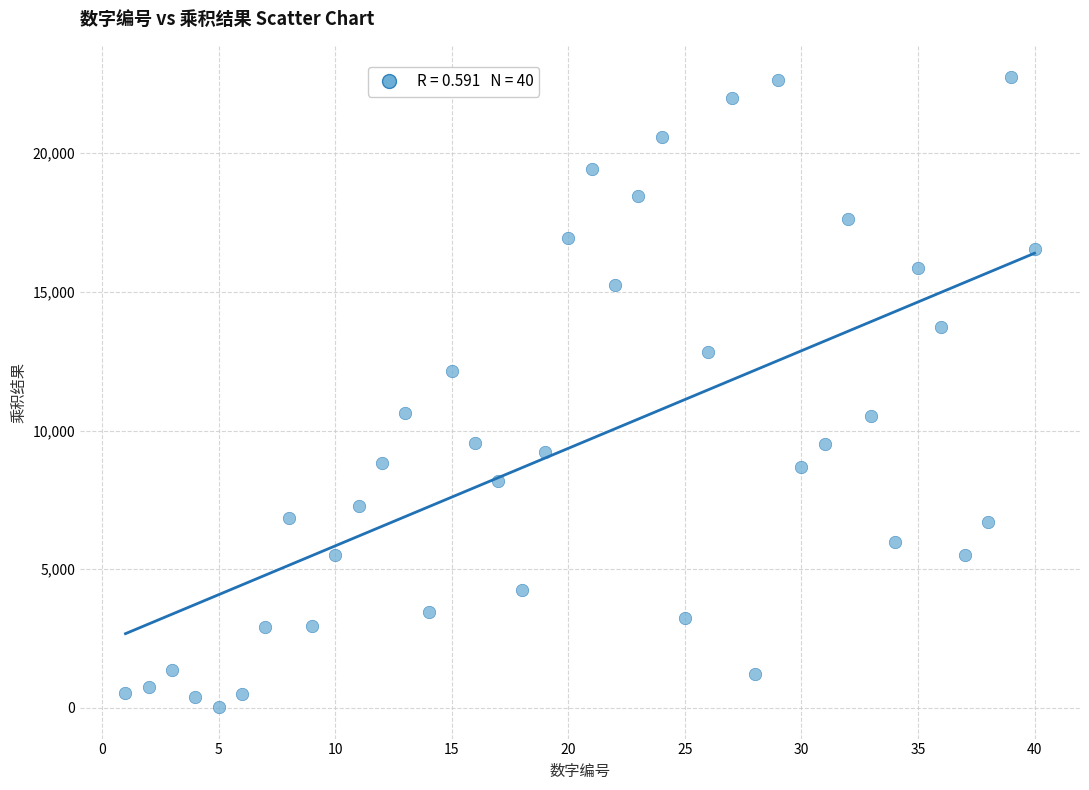

What is the range of X values (max minus min)?

39